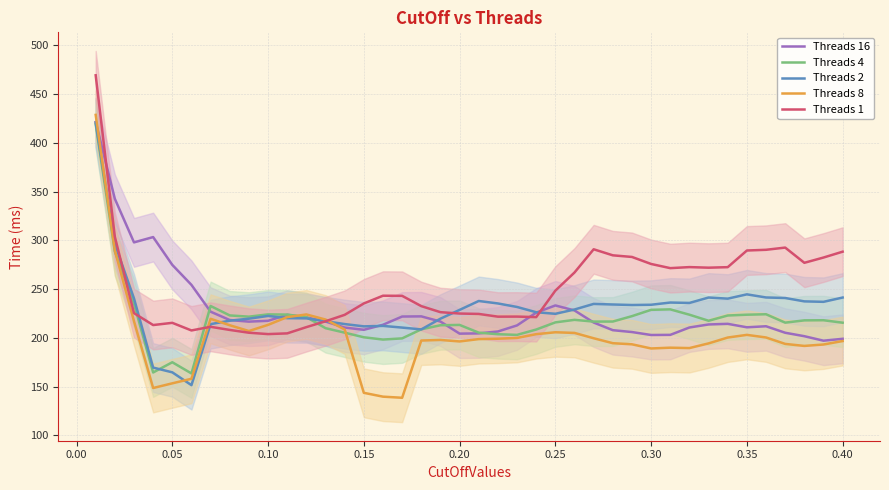

Which series ends up on top after the final intersection of Threads 1 and Threads 4?

Threads 1